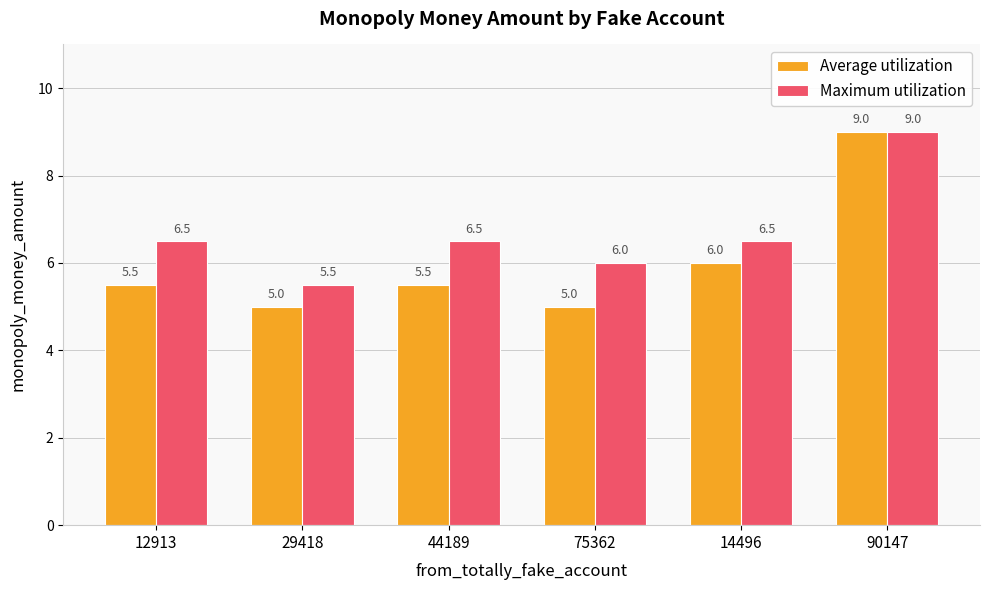

Rank the series at 44189 from highest to lowest value.

Maximum utilization, Average utilization